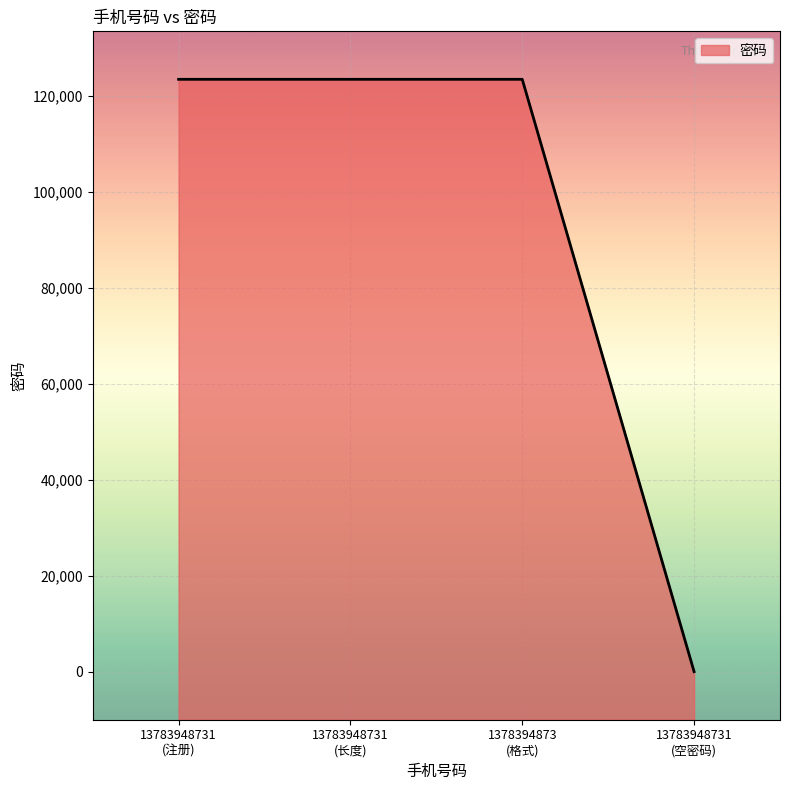

What is the average value?

92592